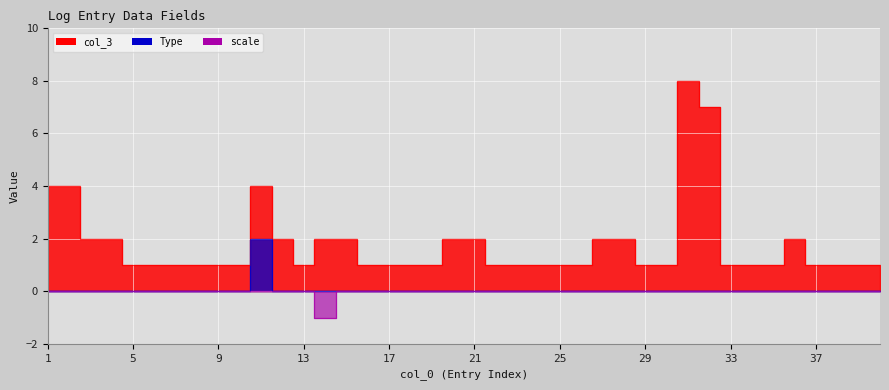

How many distinct data groups are displayed?

3